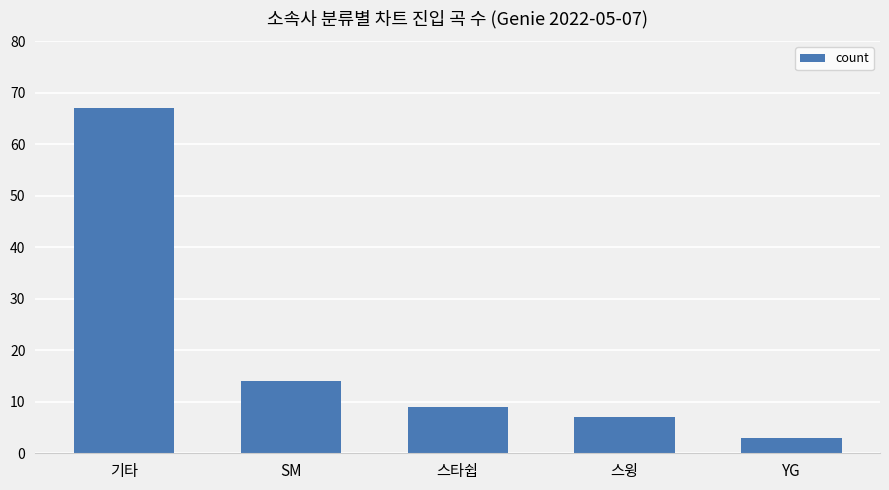

How many distinct data groups are displayed?

1